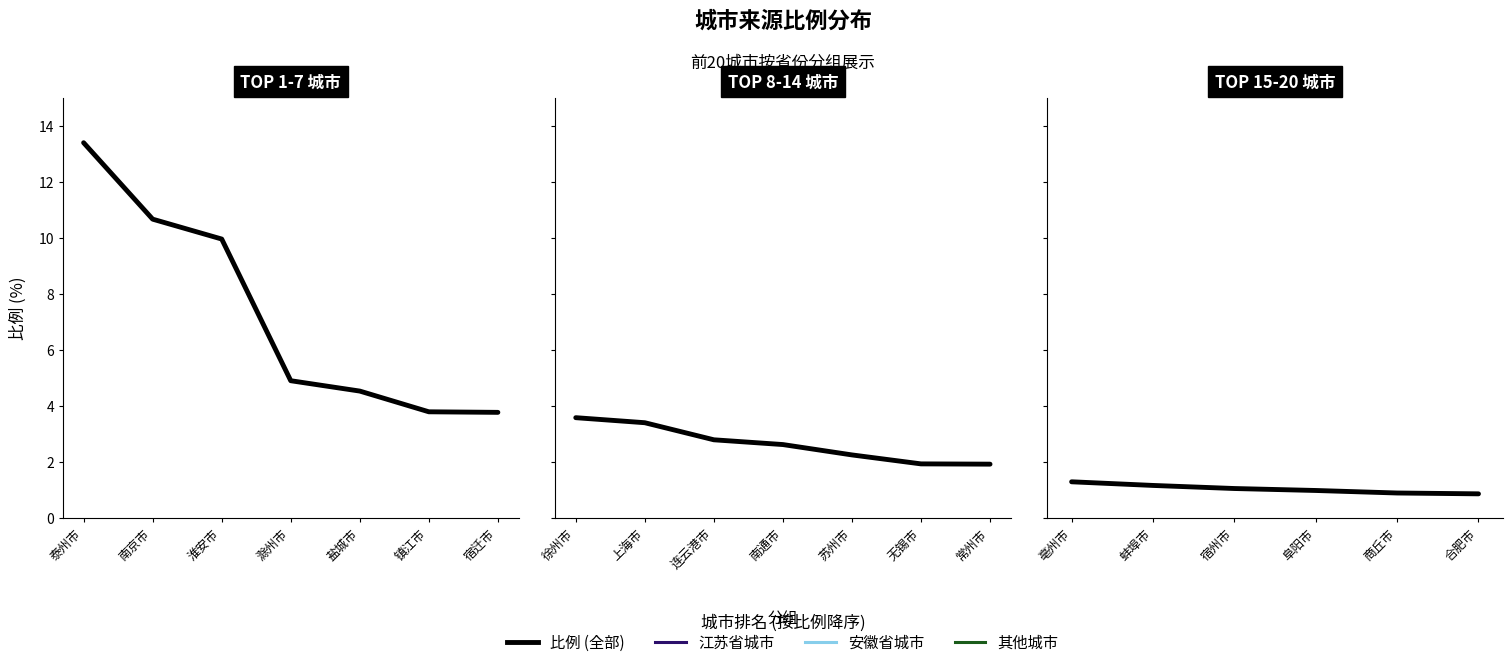

Between 阜阳市 and 合肥市, which is larger?

阜阳市